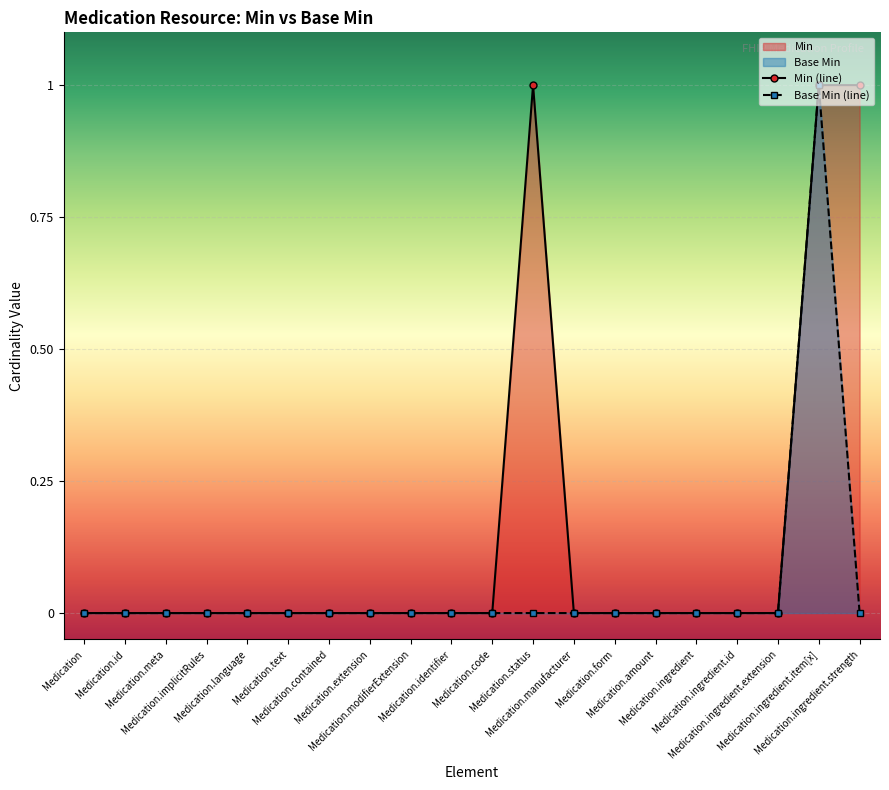

What is the label of the 7th point from the right?

Medication.form